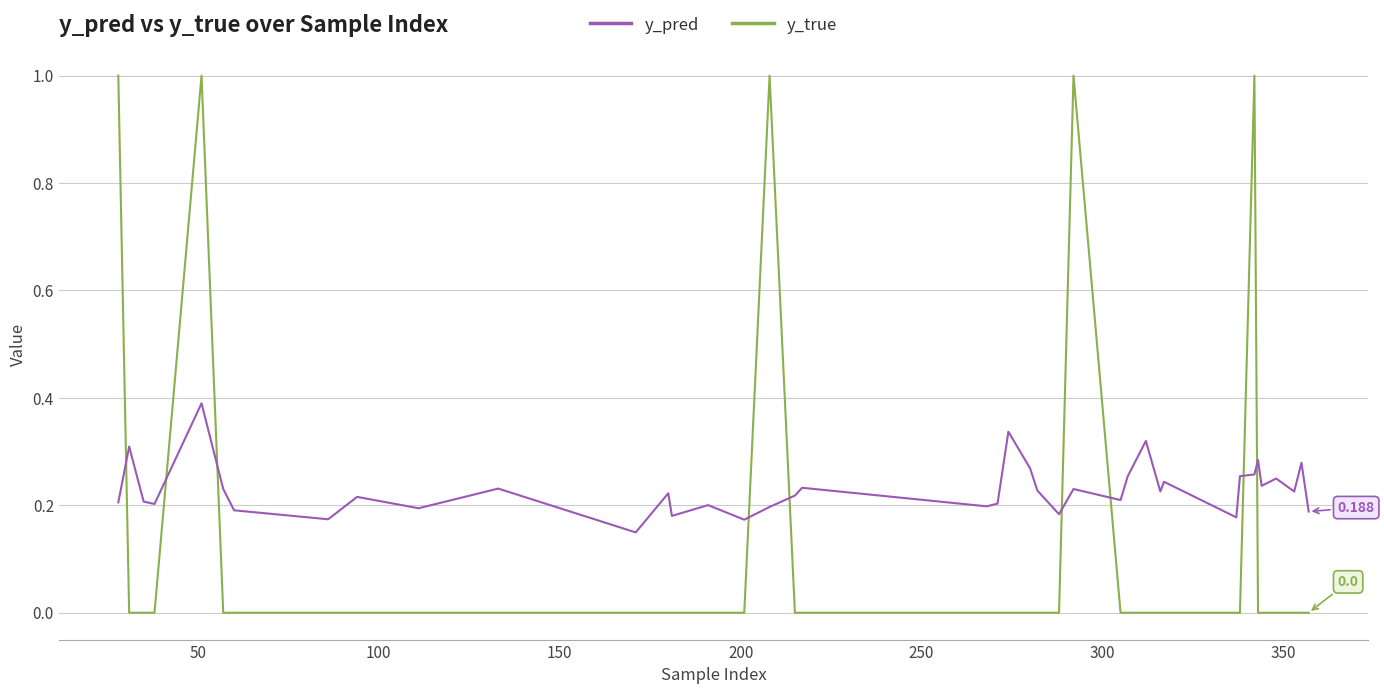

Rank the series by their average value, from highest to lowest.

y_pred, y_true